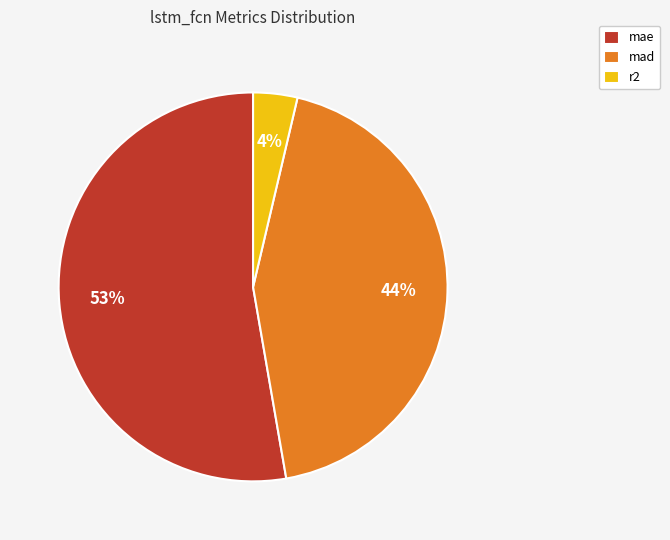

The mad slice represents 49% of the pie. True or false?

False